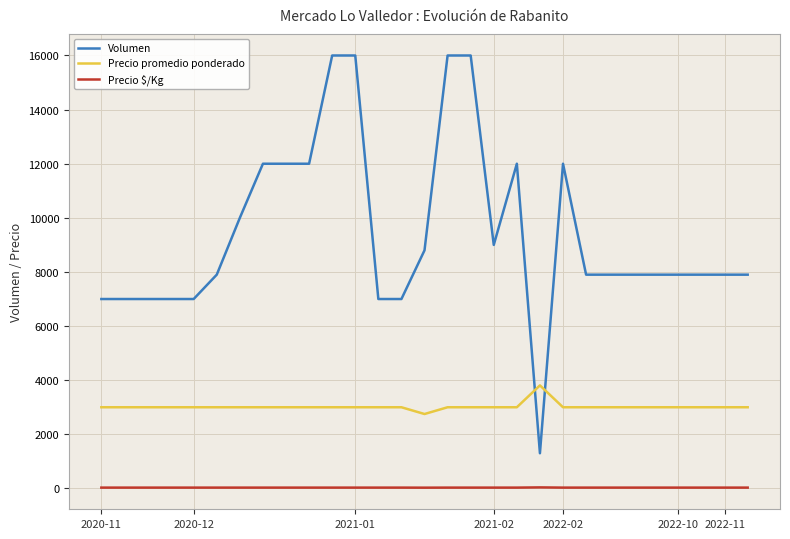

Rank the series by their average value, from lowest to highest.

Precio $/Kg, Precio promedio ponderado, Volumen